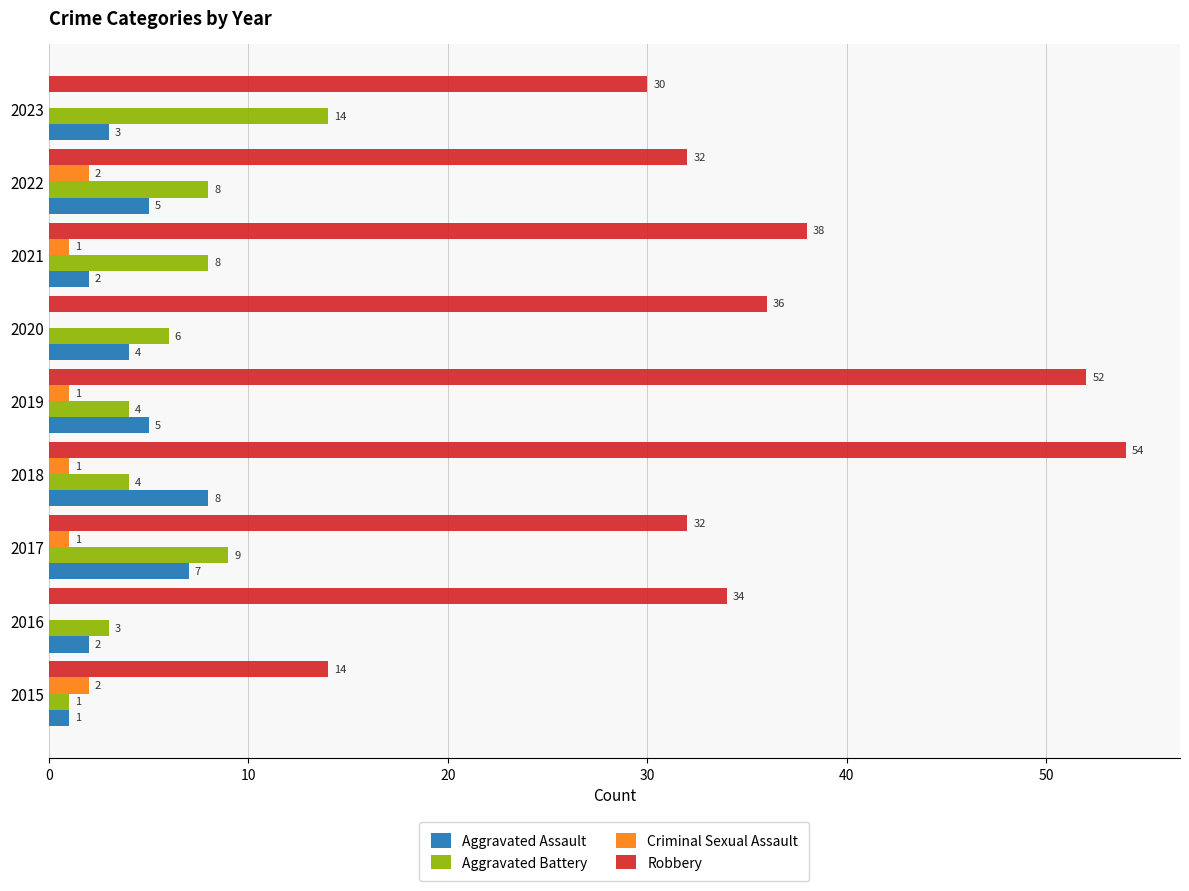

Which series changed the most between 2019 and 2021?

Robbery